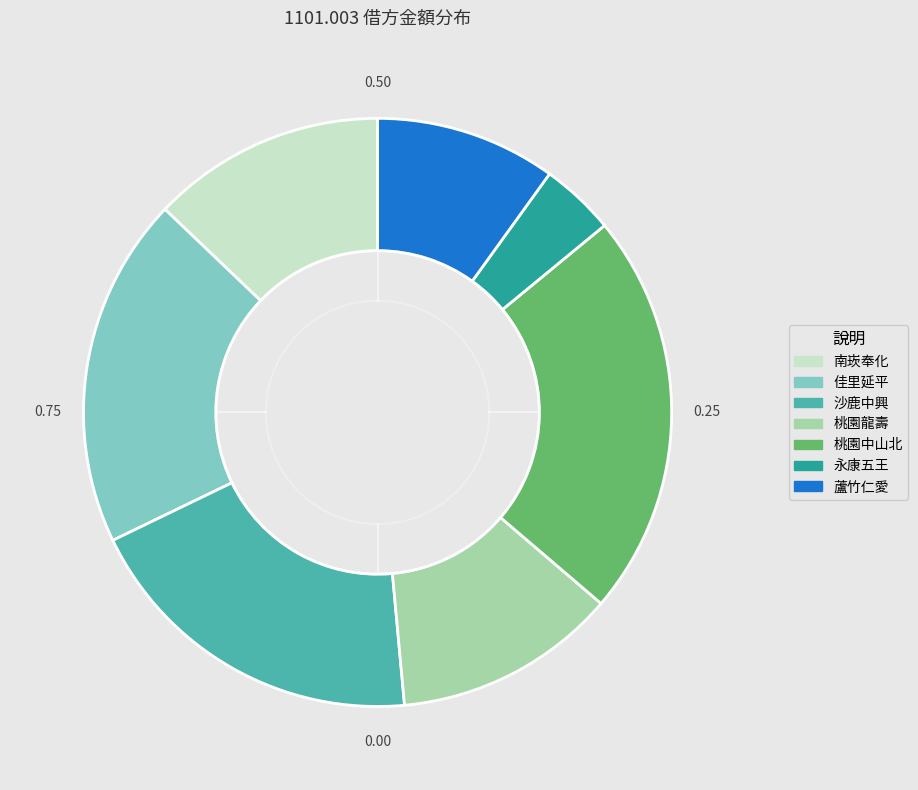

Which has a higher value, 佳里延平 or 桃園龍壽?

佳里延平